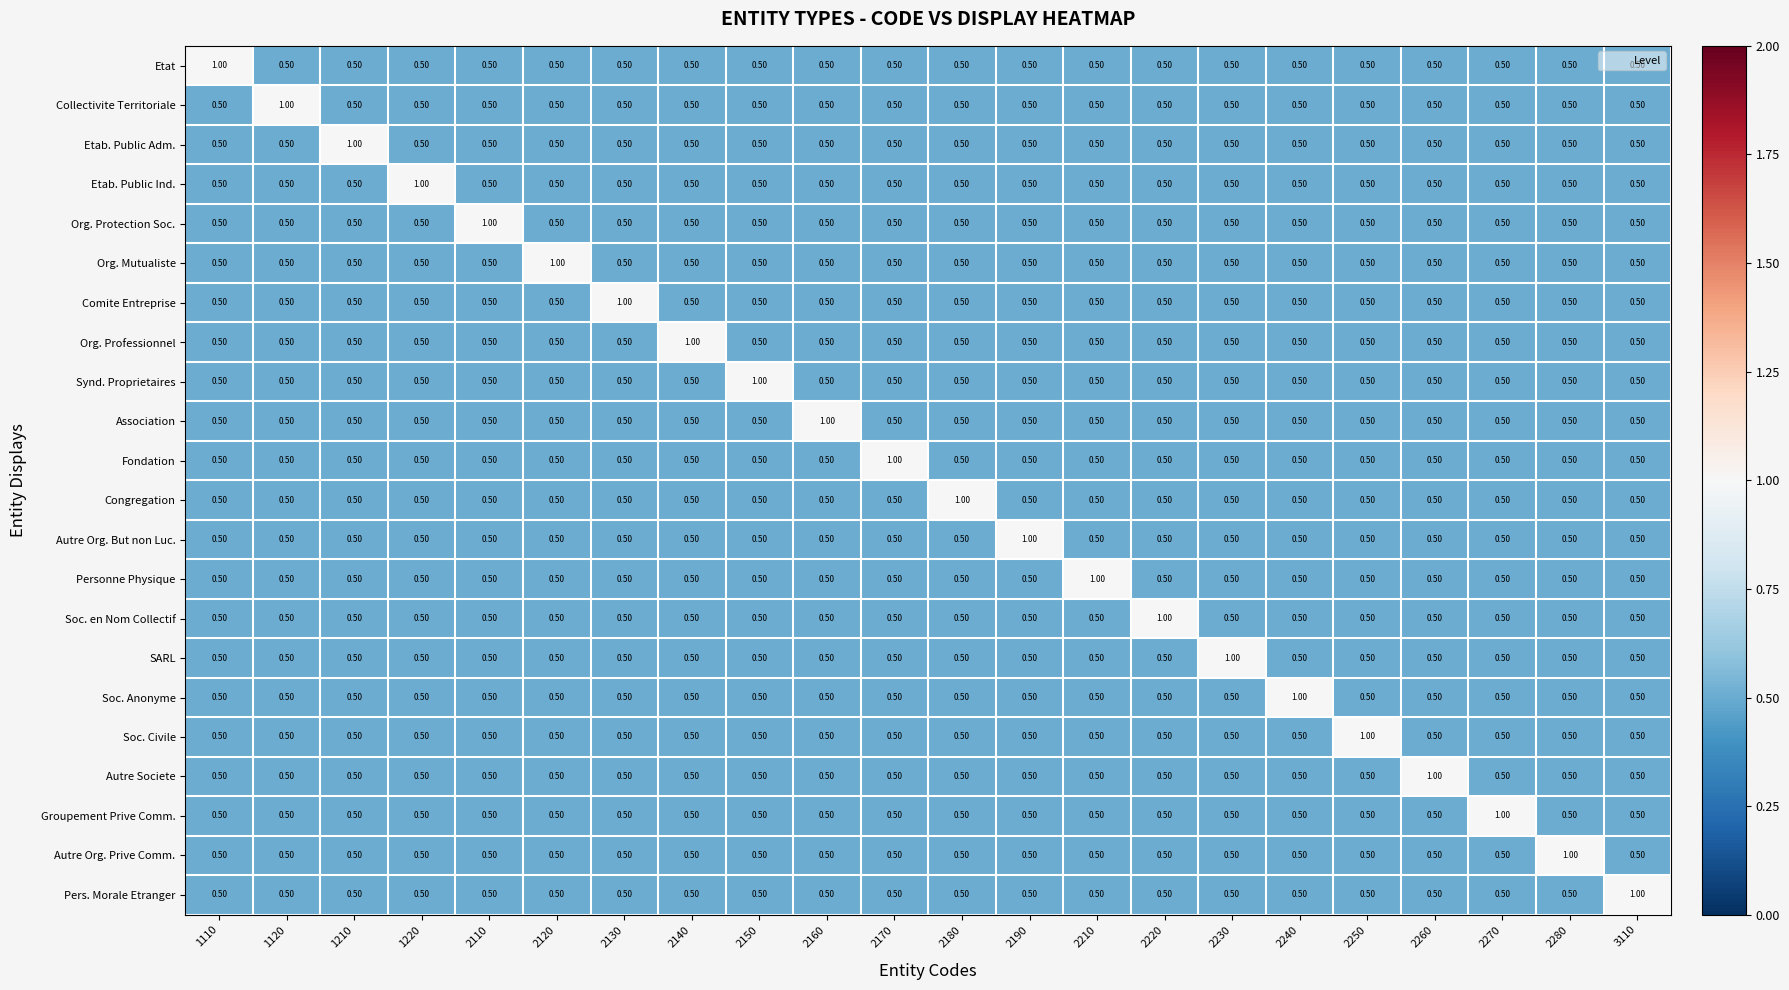

At how many categories does at least one series exceed 0?

22